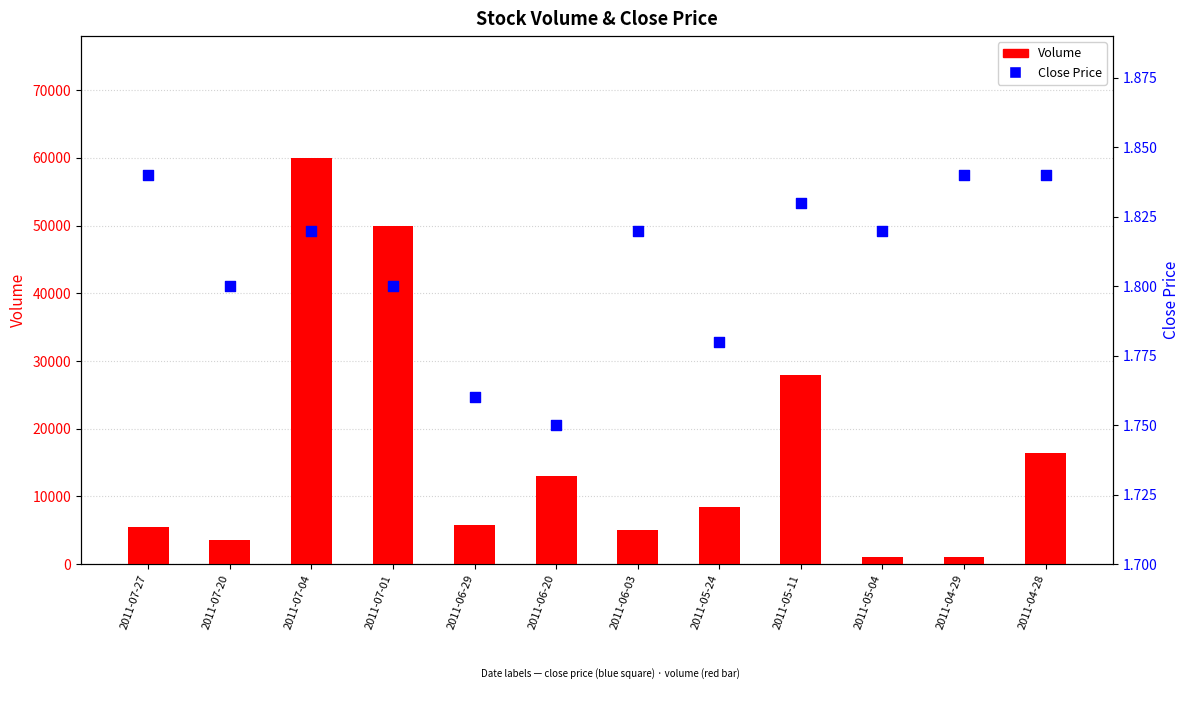

Which series contains the lowest Y value?

Close Price